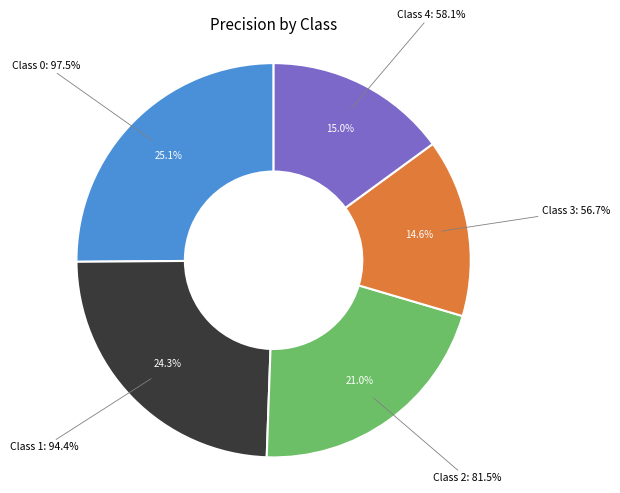

To the nearest percent, what percentage of the pie is 2?

21%